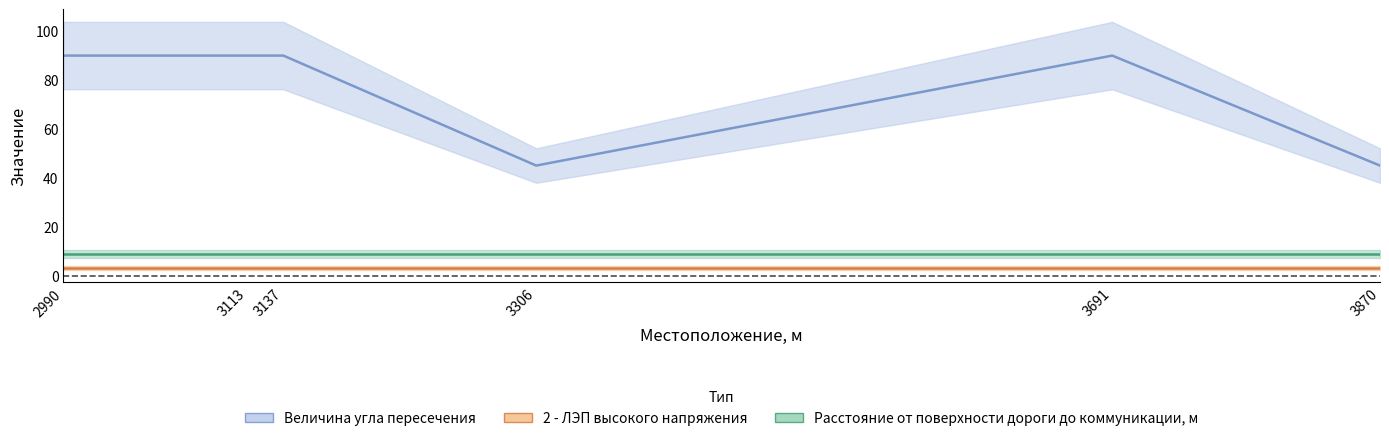

Between 3137 and 2990, which is larger?

3137